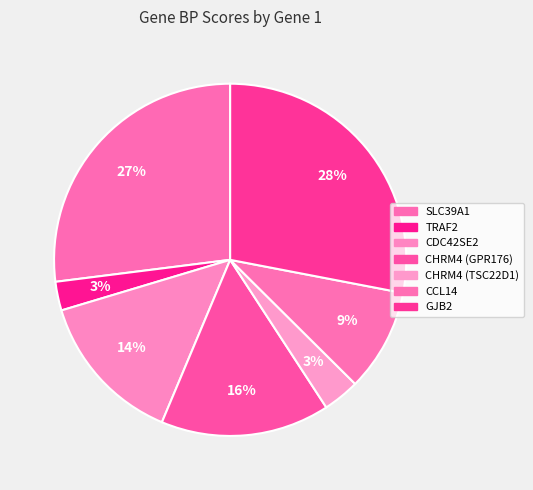

To the nearest percent, what percentage of the pie is TRAF2?

3%